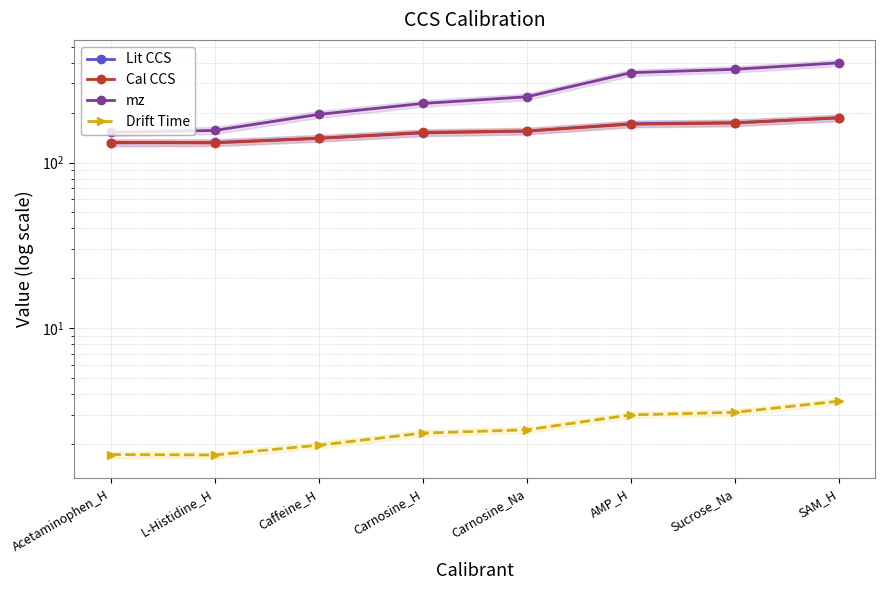

Reading left to right, list all the values displayed in this chart.

Lit CCS: 131.4	132.1	140.2	150.8	154.5	171.5	173.9	185.6
Cal CCS: 132.0	131.3	139.8	152.0	155.1	170.2	173.1	186.5
mz: 152.1	156.1	195.1	227.1	249.1	348.1	365.1	399.1
Drift Time: 1.7	1.7	2.0	2.3	2.4	3.0	3.1	3.6